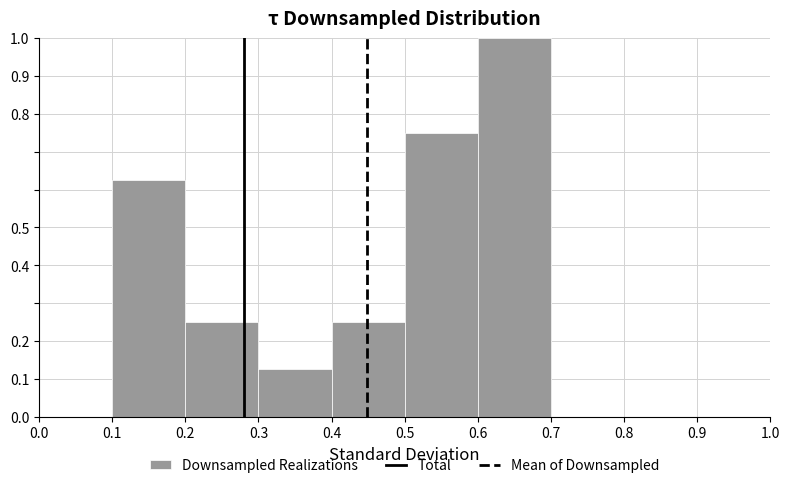

Reading left to right, list every bar in this chart as the range it spans on the x-axis followed by its height. The values are not printed on the chart, so give them approximately, as read against the axis.

0.0 to 0.1: 0
0.1 to 0.2: 0.63
0.2 to 0.3: 0.25
0.3 to 0.4: 0.13
0.4 to 0.5: 0.25
0.5 to 0.6: 0.75
0.6 to 0.7: 1.00
0.7 to 0.8: 0
0.8 to 0.9: 0
0.9 to 1.0: 0